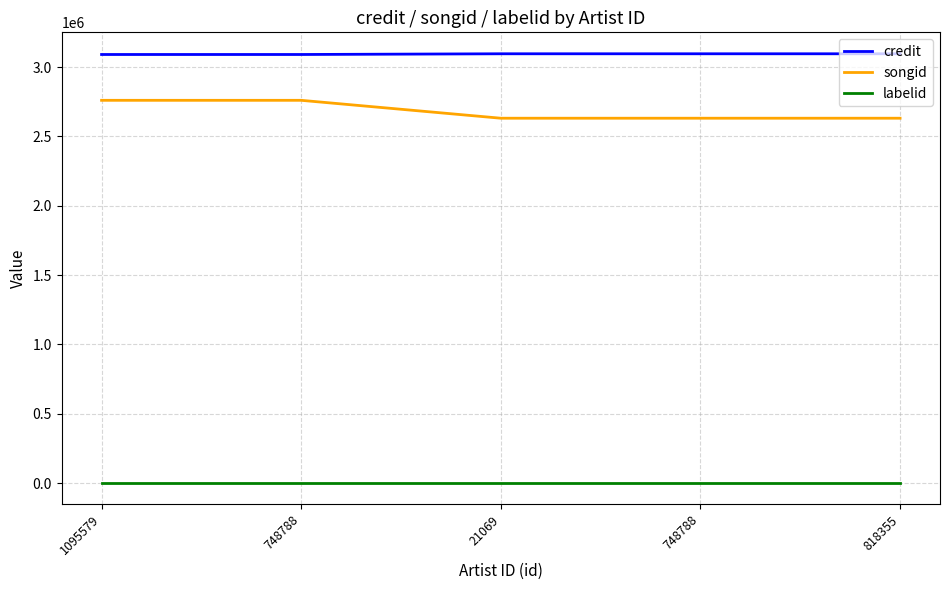

Is it true that songid equals 3965478 at 748788?

False